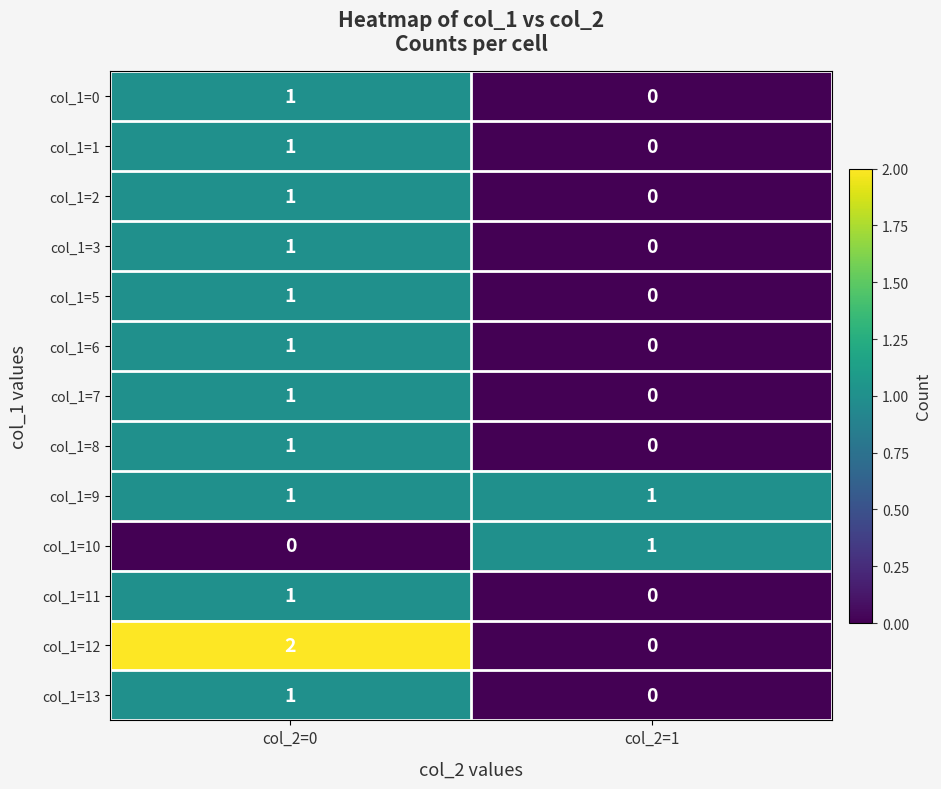

At which category does the chart reach its peak across all series?

col_2=0